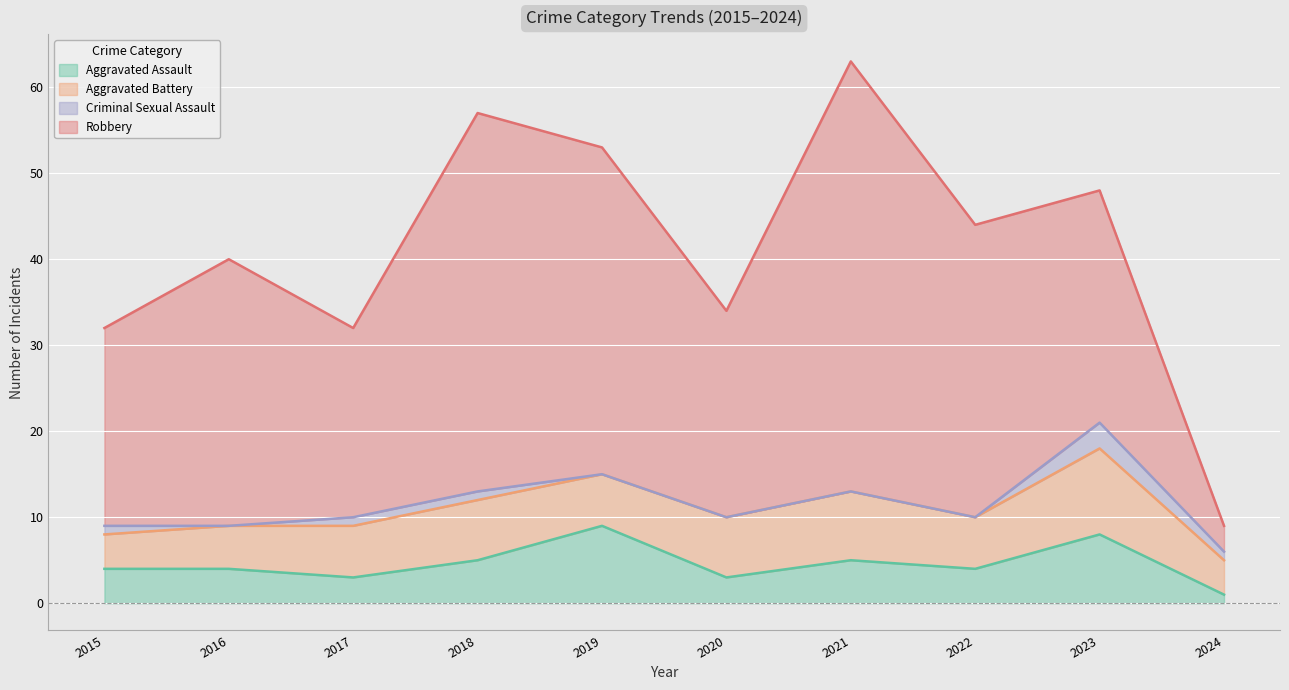

What is the approximate value of Criminal Sexual Assault at 2023?

3